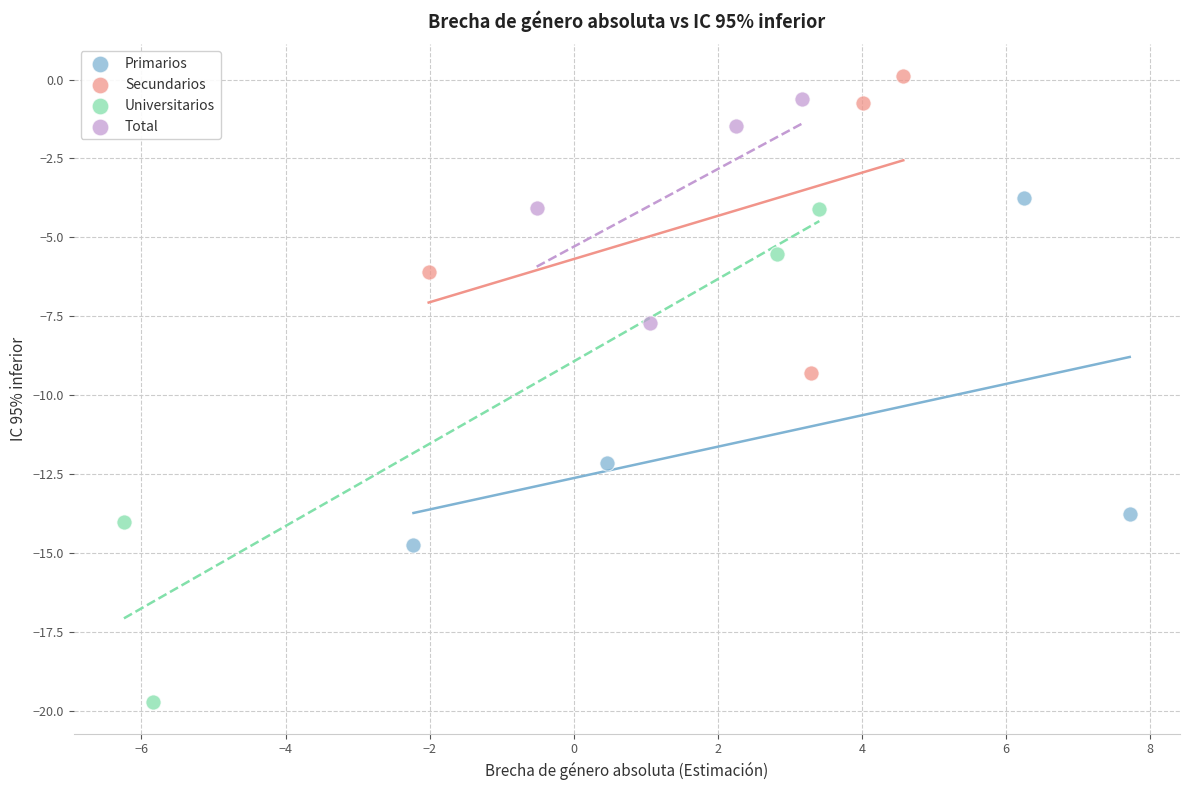

Which series has the widest spread of Y values?

Universitarios